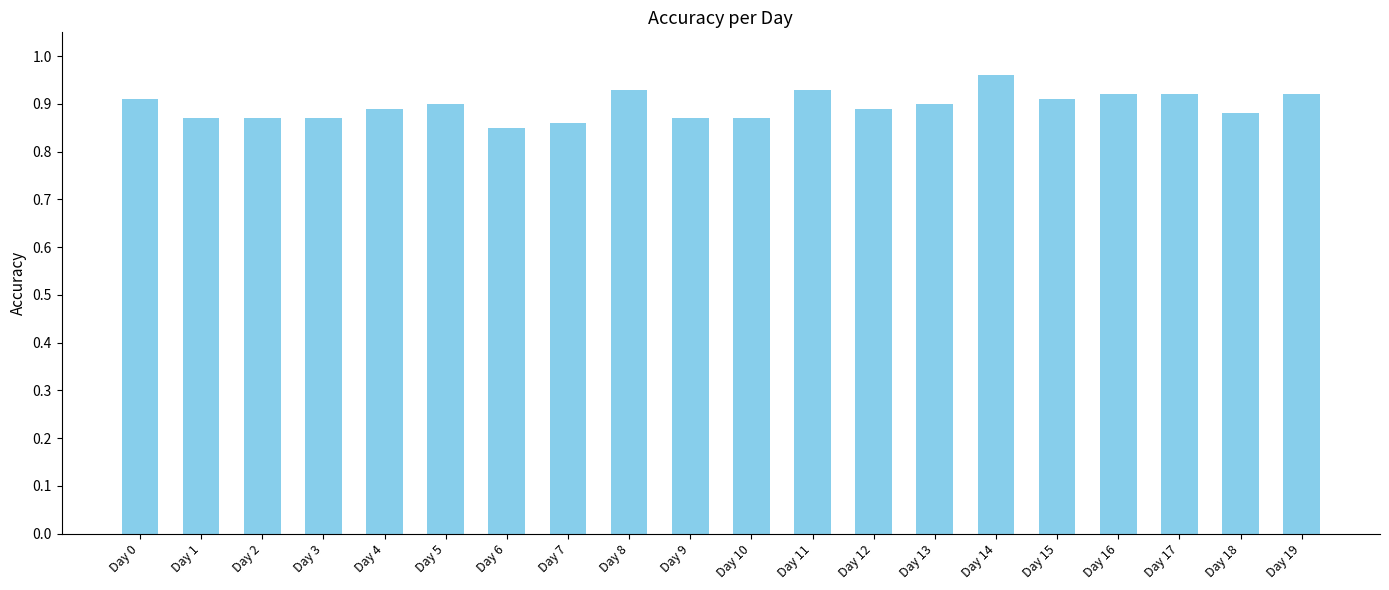

The value at Day 5 is 0.9. True or false?

True